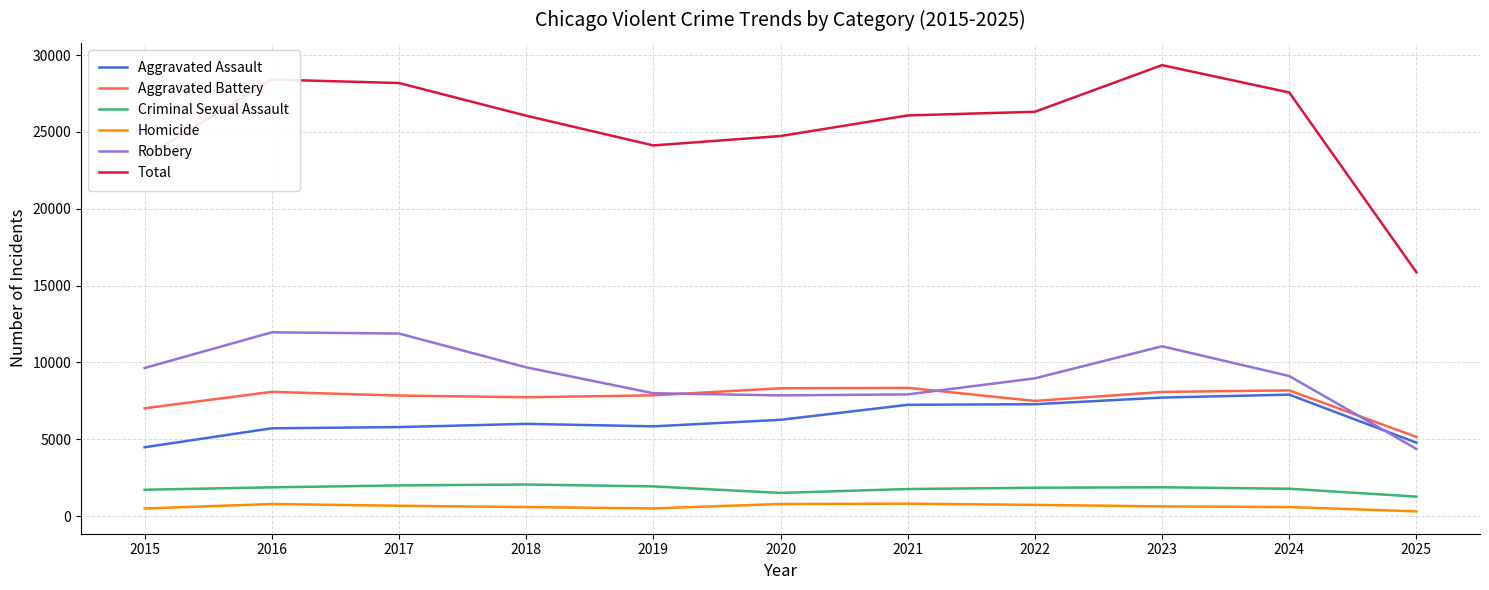

Rank the series at 2021 from highest to lowest value.

Total, Aggravated Battery, Robbery, Aggravated Assault, Criminal Sexual Assault, Homicide